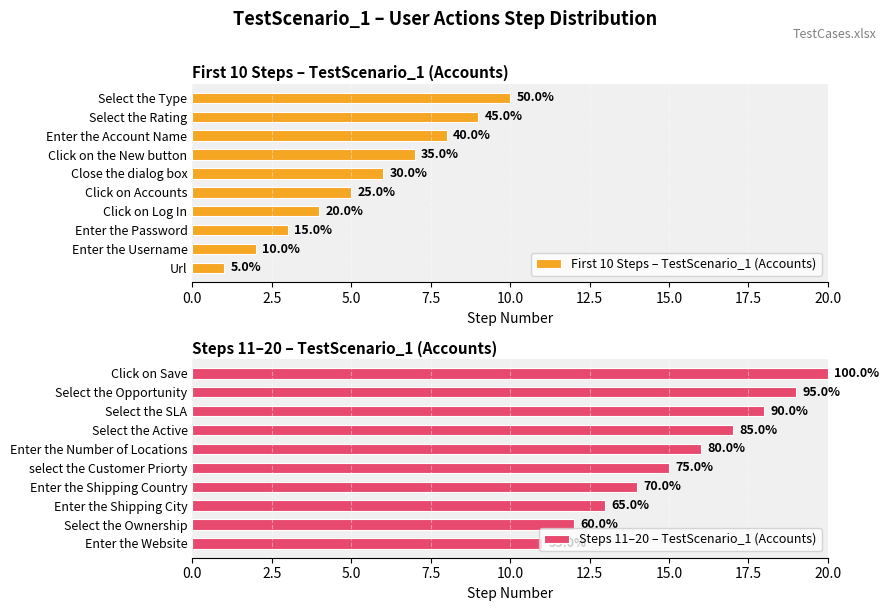

The First 10 Steps – TestScenario_1 (Accounts) series shows 2 at Enter the Account Name. True or false?

False